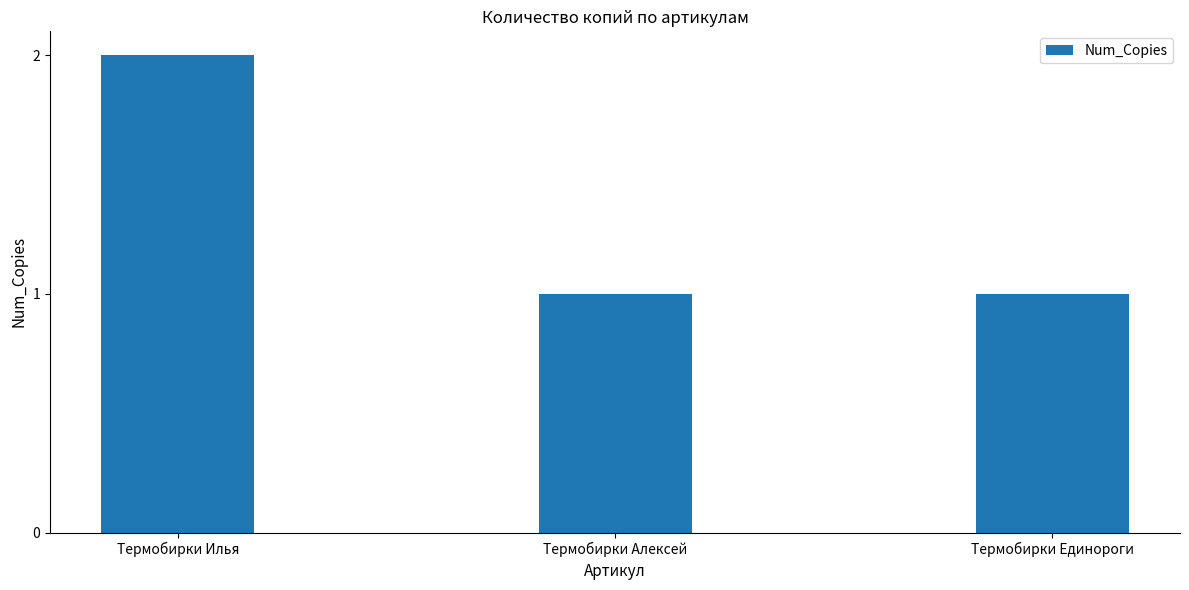

What position from the left is Термобирки Единороги?

3